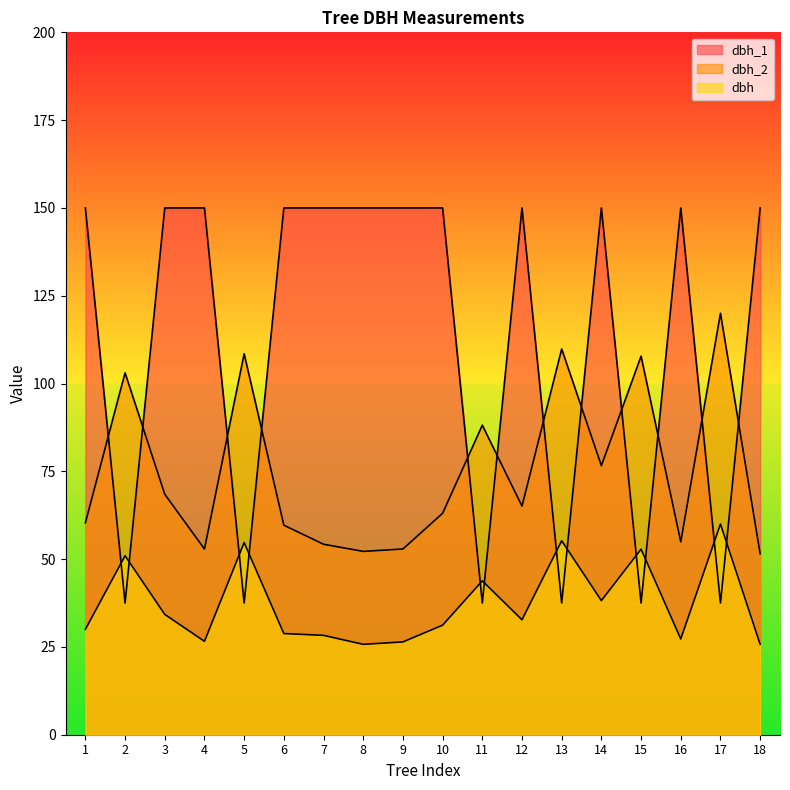

Rank the series at tree_7 from lowest to highest value.

dbh, dbh_2, dbh_1